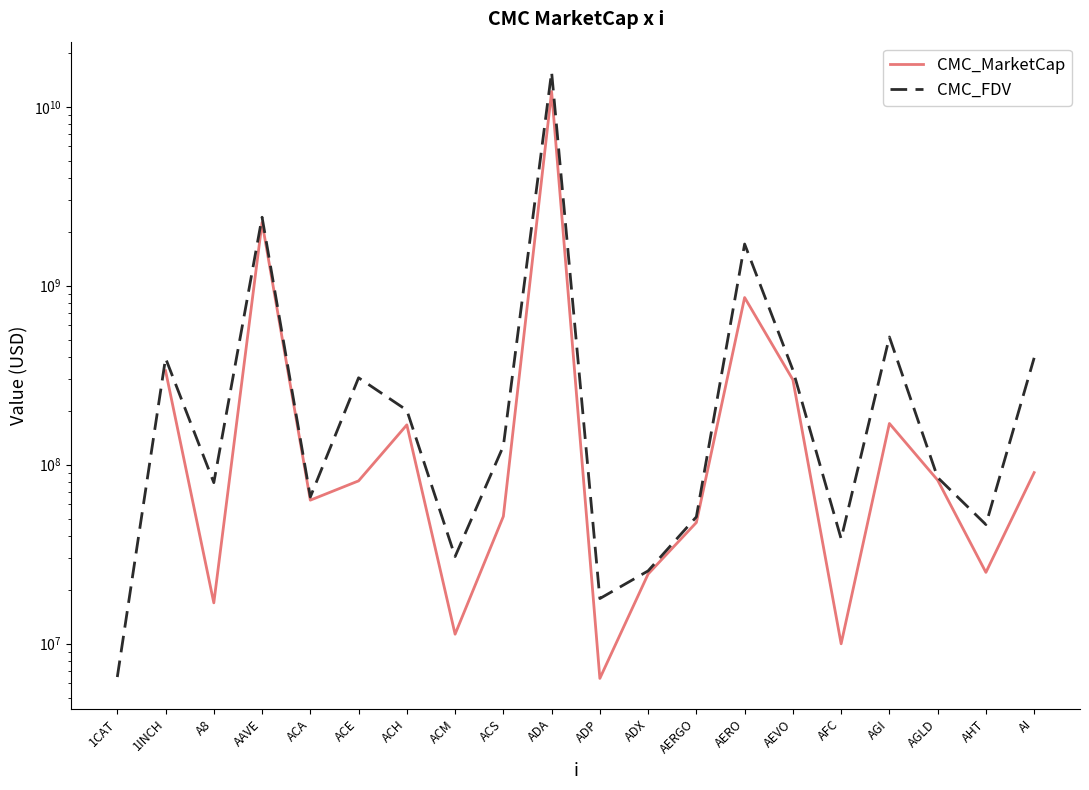

Is the value of CMC_MarketCap at AERGO greater than the value of CMC_FDV at ACH?

No